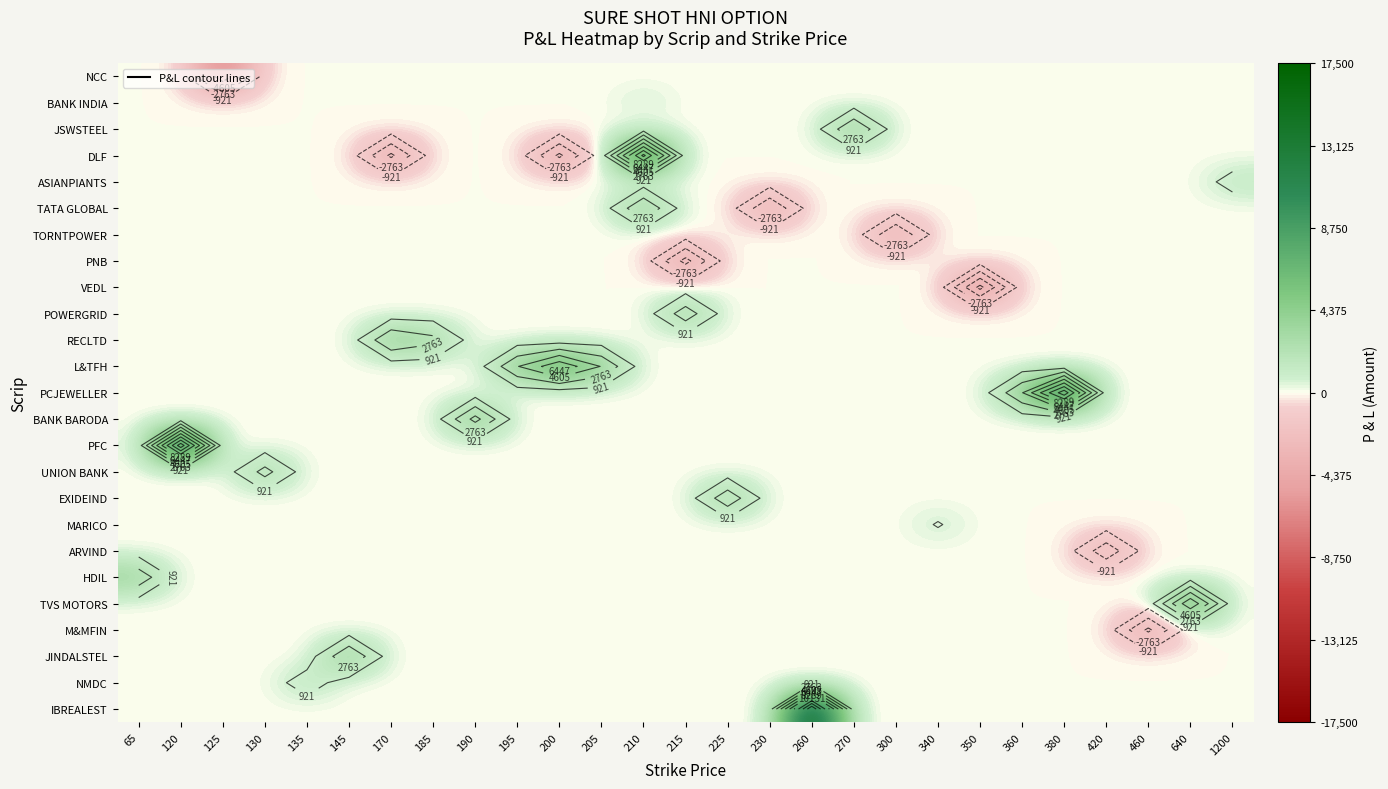

Is the value of TVS MOTORS at 185 greater than the value of PFC at 200?

No